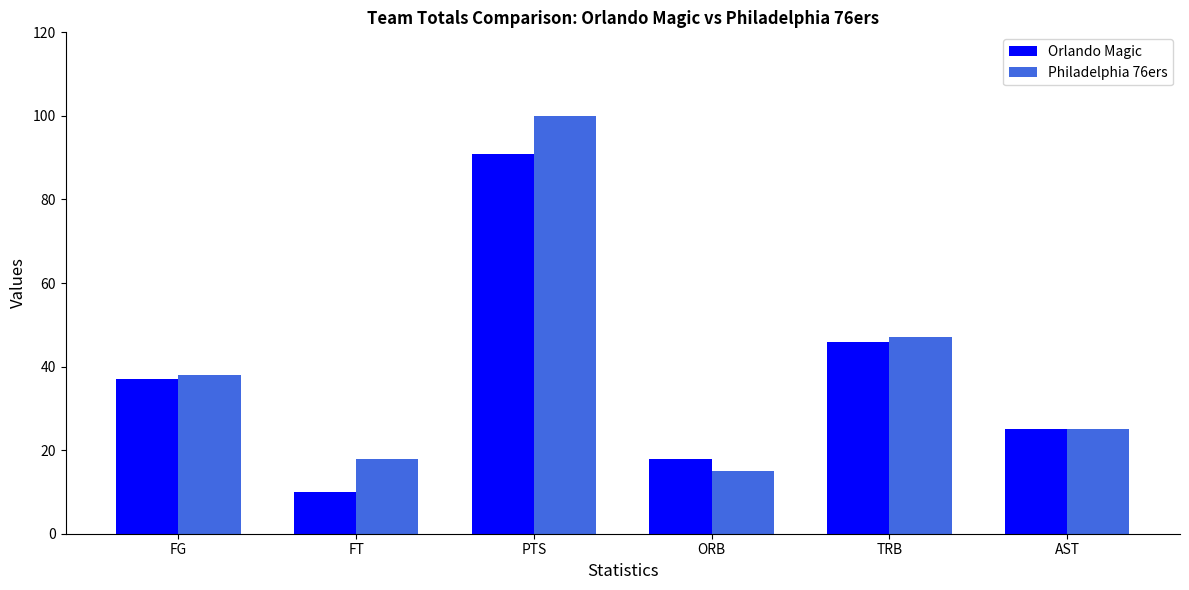

Reading left to right, what are all the values shown in this chart?

Orlando Magic: 37	10	91	18	46	25
Philadelphia 76ers: 38	18	100	15	47	25